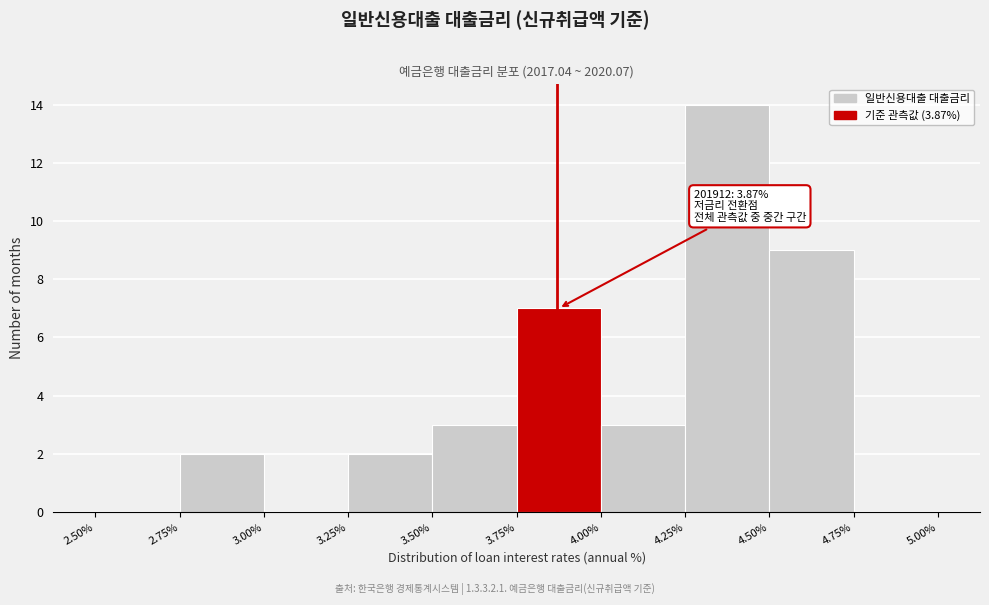

Over which range of the x-axis is the bar tallest?

4.25% to 4.50%